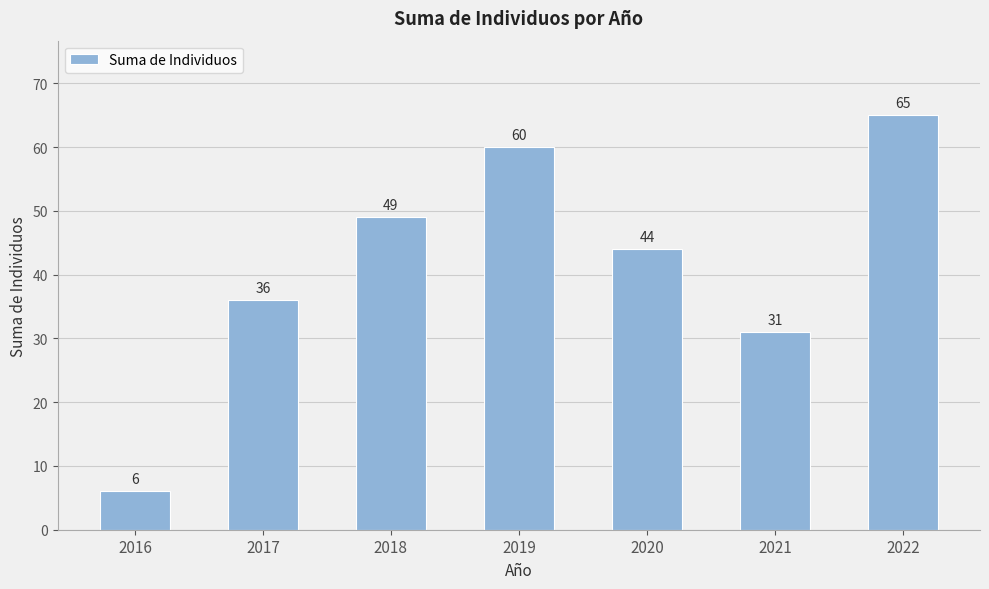

At which label does the data first exceed 44?

2018